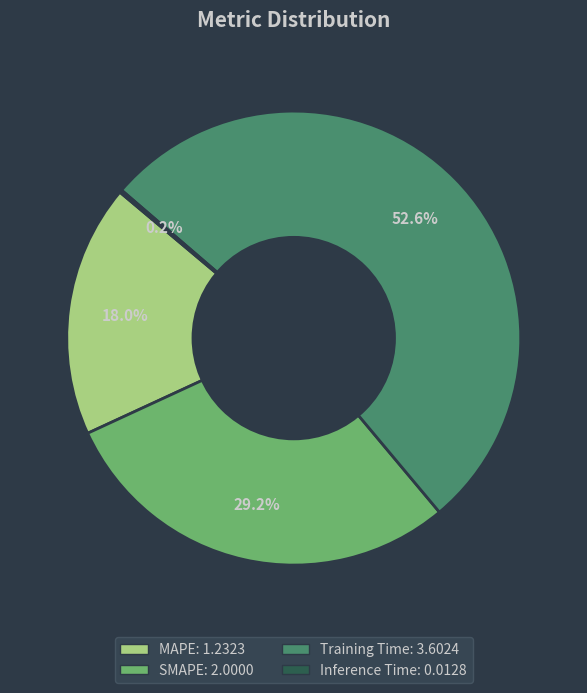

Is Training Time the majority of the pie?

Yes